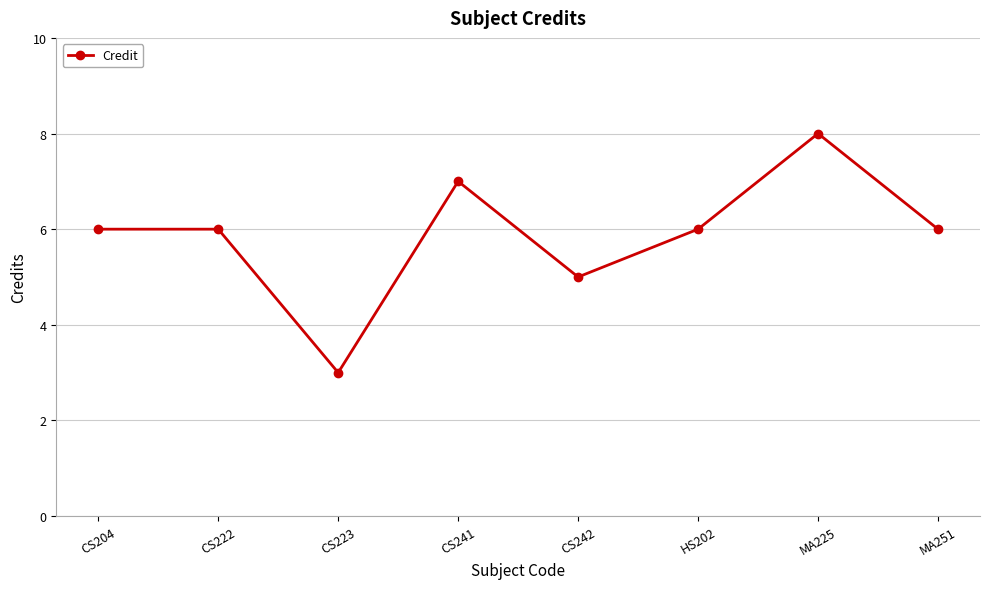

Count the number of categories in the chart.

8